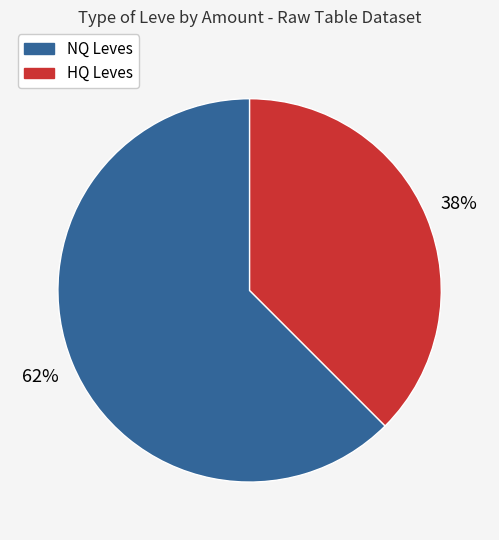

To the nearest percent, what is the average slice percentage?

50%